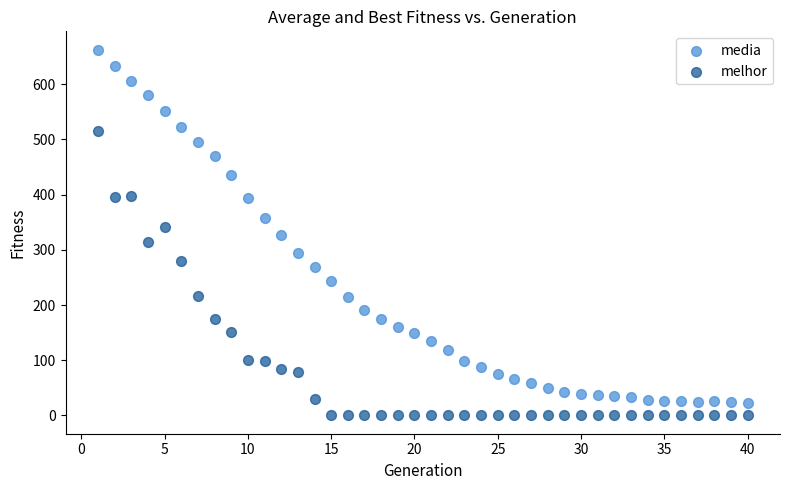

Across all data points, what is the range of X values (max minus min)?

39.0